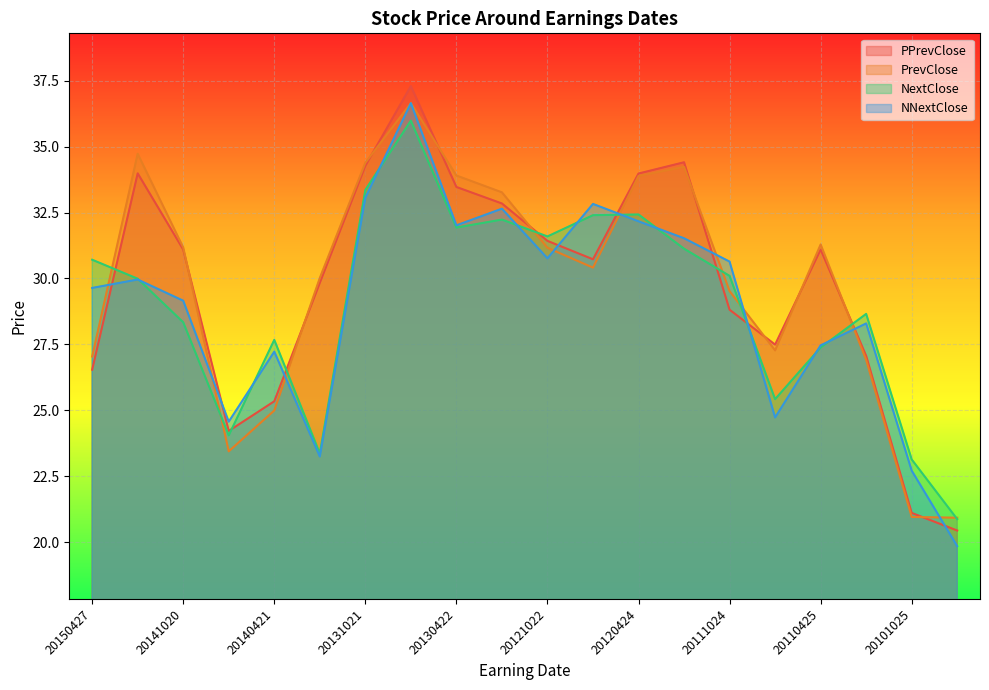

Reading right to left, transcribe all the data shown in this chart.

PPrevClose: 20.4	21.1	27.1	31.1	27.5	28.8	34.4	34.0	30.7	31.4	32.8	33.5	37.3	34.3	29.8	25.3	24.2	31.1	34.0	26.5
PrevClose: 20.9	21.0	26.9	31.3	27.3	29.5	34.2	33.9	30.4	31.2	33.3	33.9	36.6	34.4	30.0	25.0	23.4	31.2	34.7	27.0
NextClose: 20.9	23.1	28.7	27.4	25.4	30.1	31.1	32.4	32.4	31.6	32.2	31.9	36.0	33.4	23.4	27.7	24.1	28.3	30.0	30.7
NNextClose: 19.8	22.7	28.3	27.5	24.7	30.6	31.5	32.2	32.8	30.8	32.6	32.0	36.6	33.1	23.2	27.2	24.6	29.2	30.0	29.6